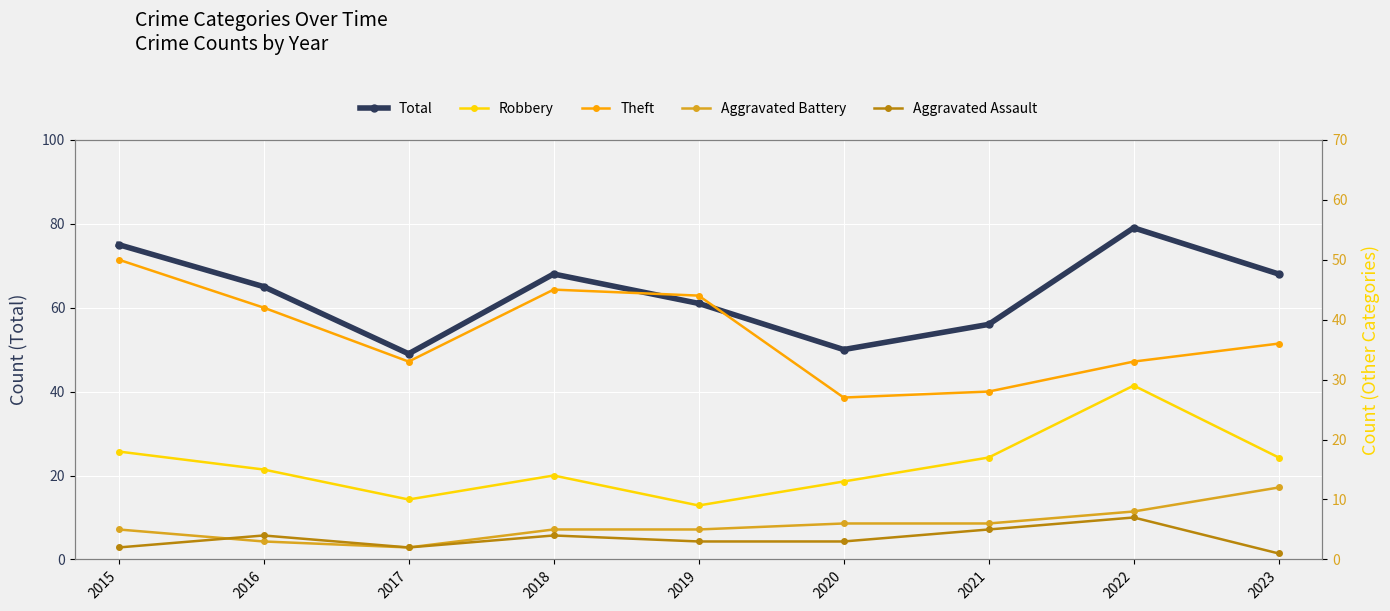

What is the total value across all series at 2023?

134